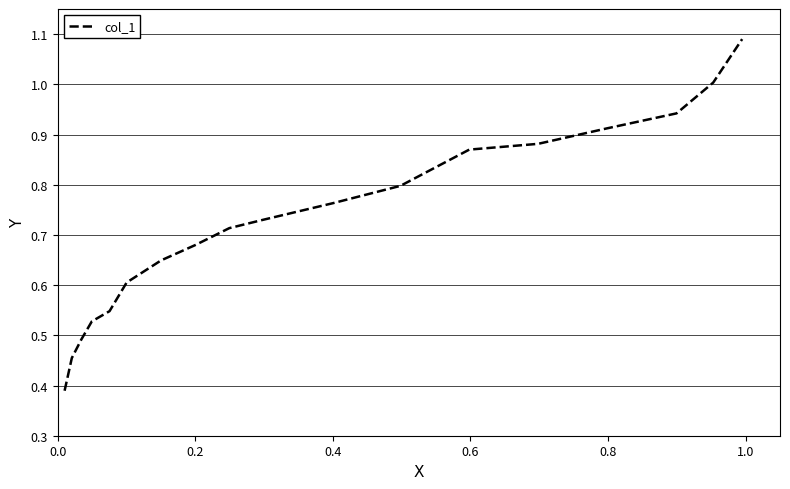

Does the chart display data point markers on the line(s)?

No